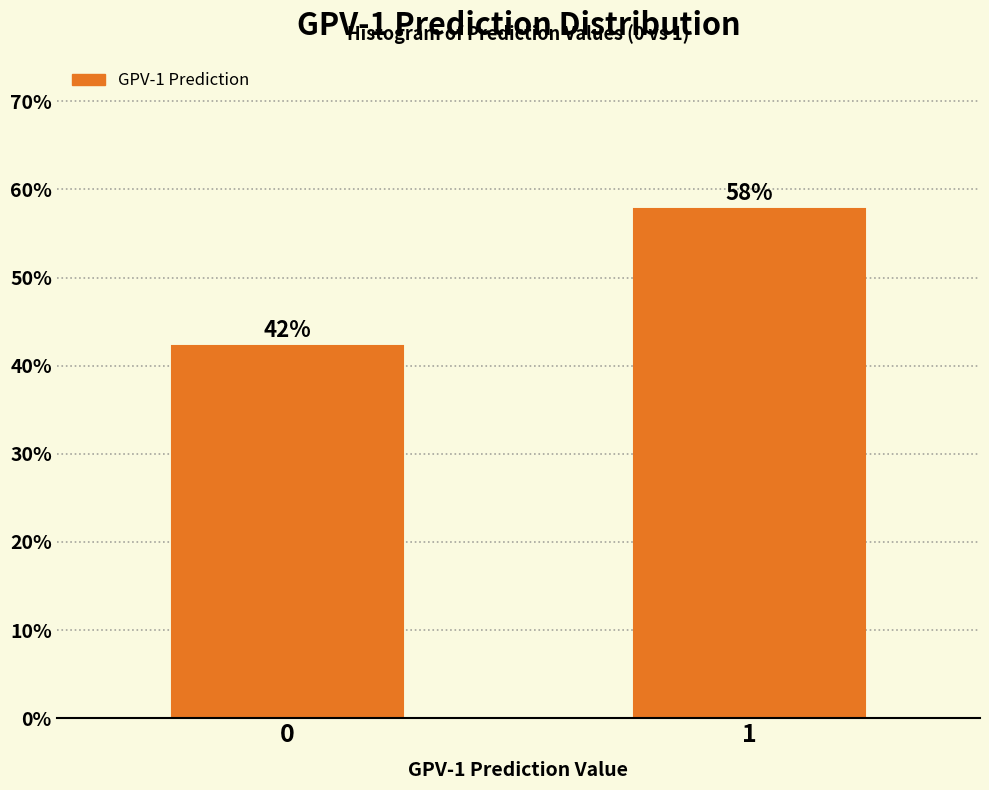

What is the sum of all values?

100.0